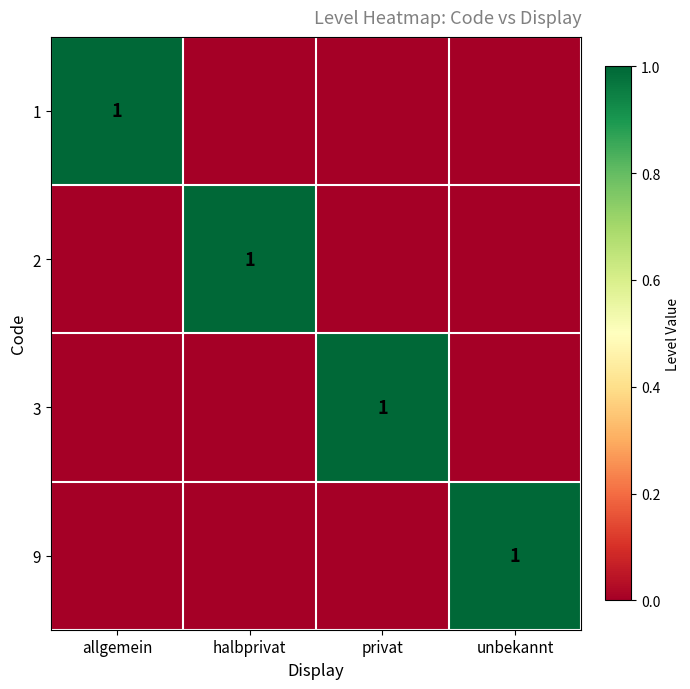

At which category does the chart reach its minimum across all series?

halbprivat